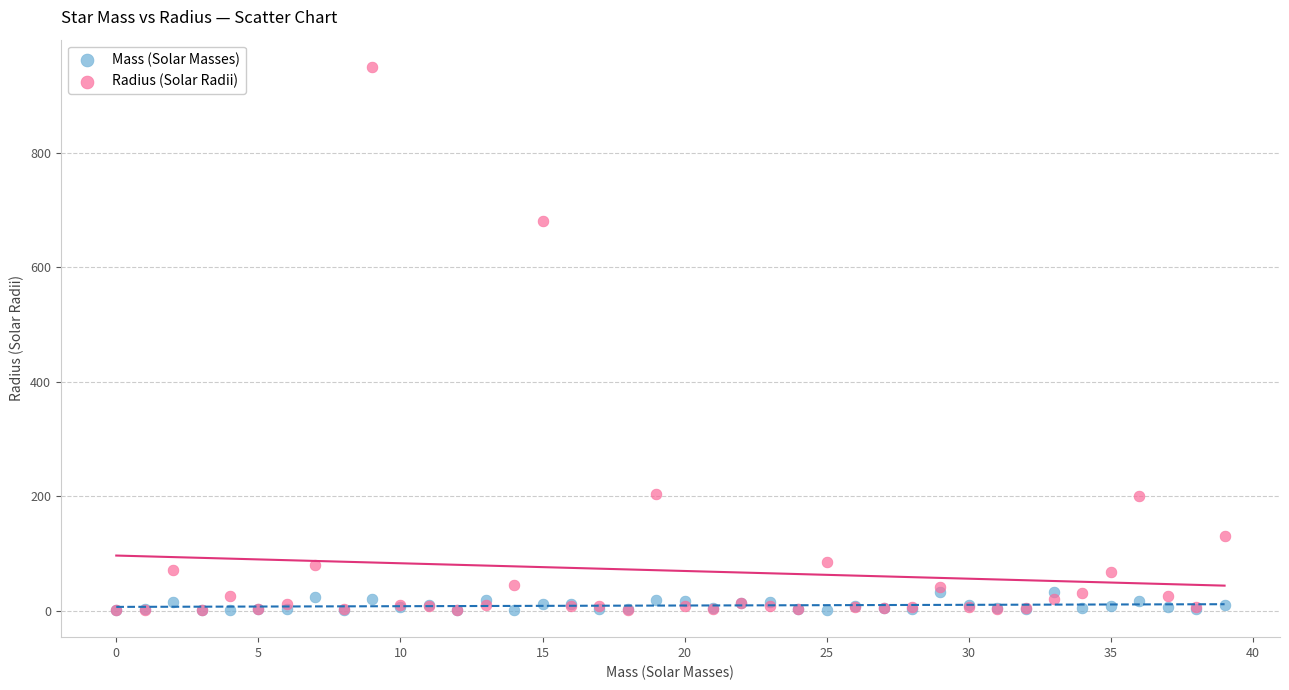

Which series has the widest spread of Y values?

Radius (Solar Radii)